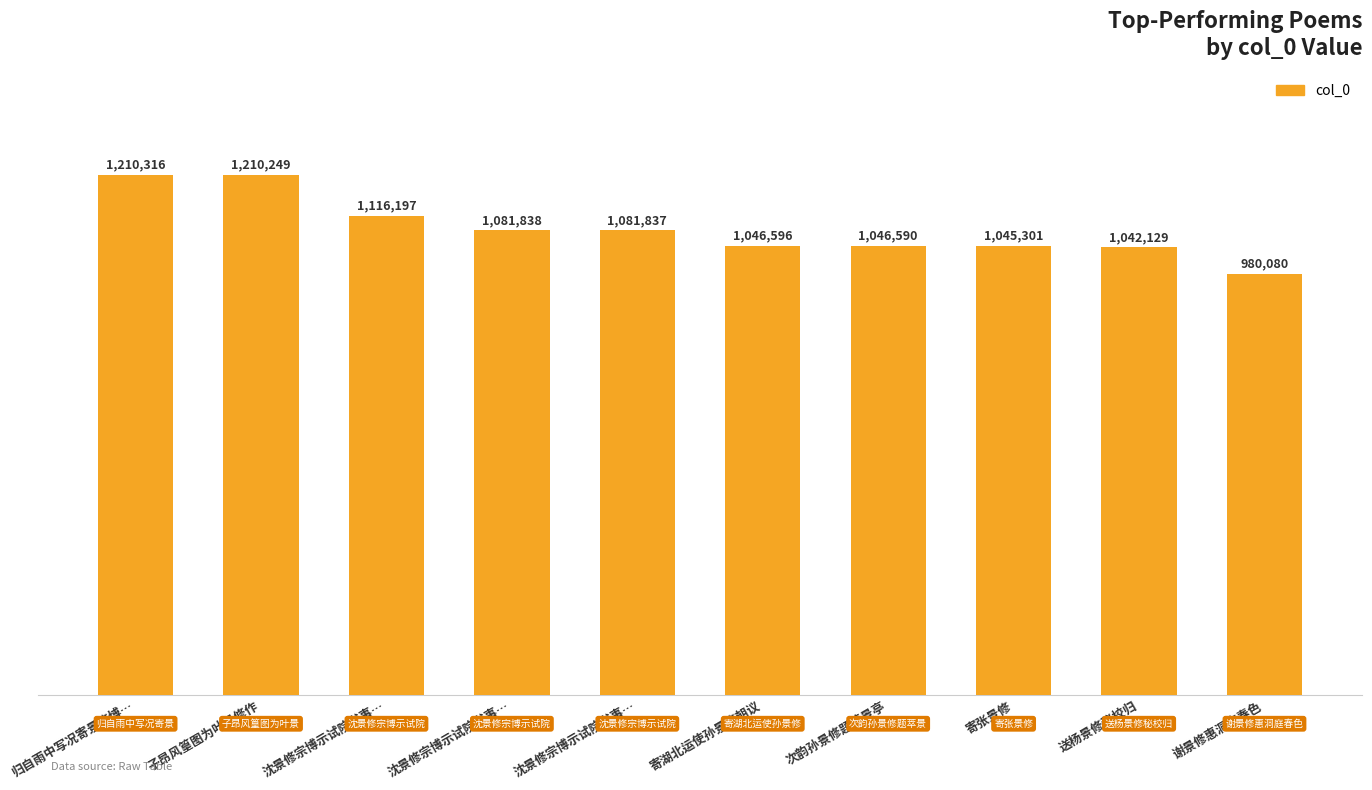

Are the bars horizontal?

No